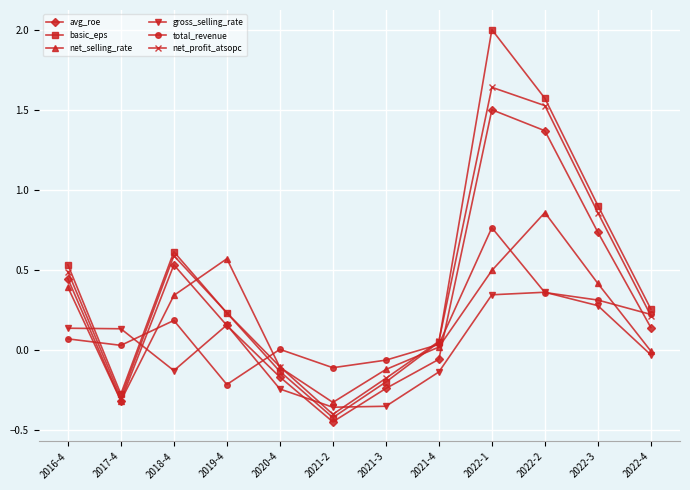

What is the lowest value of the net_selling_rate series?

-0.3